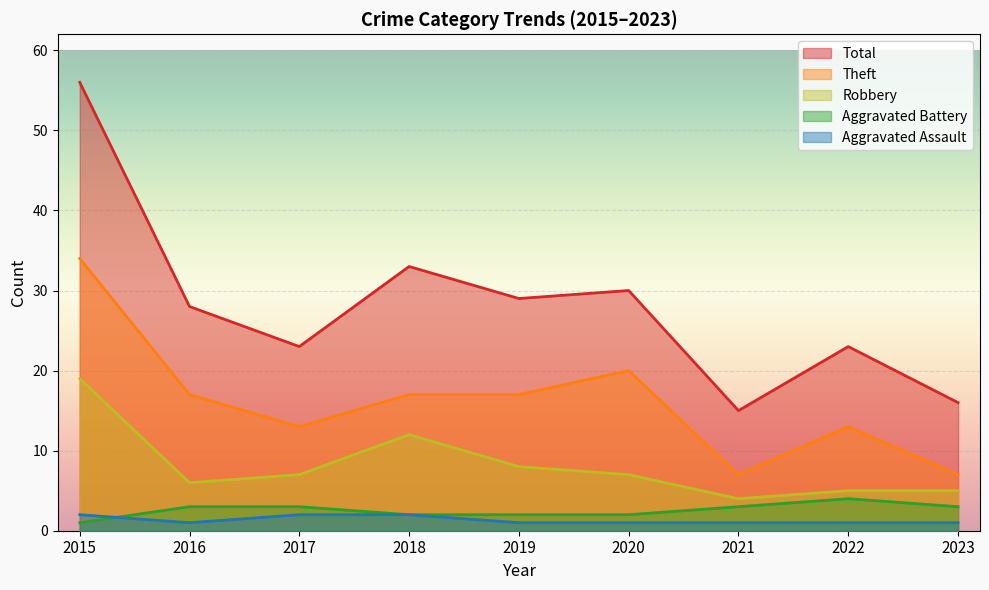

Which series has the largest total across all categories?

Total